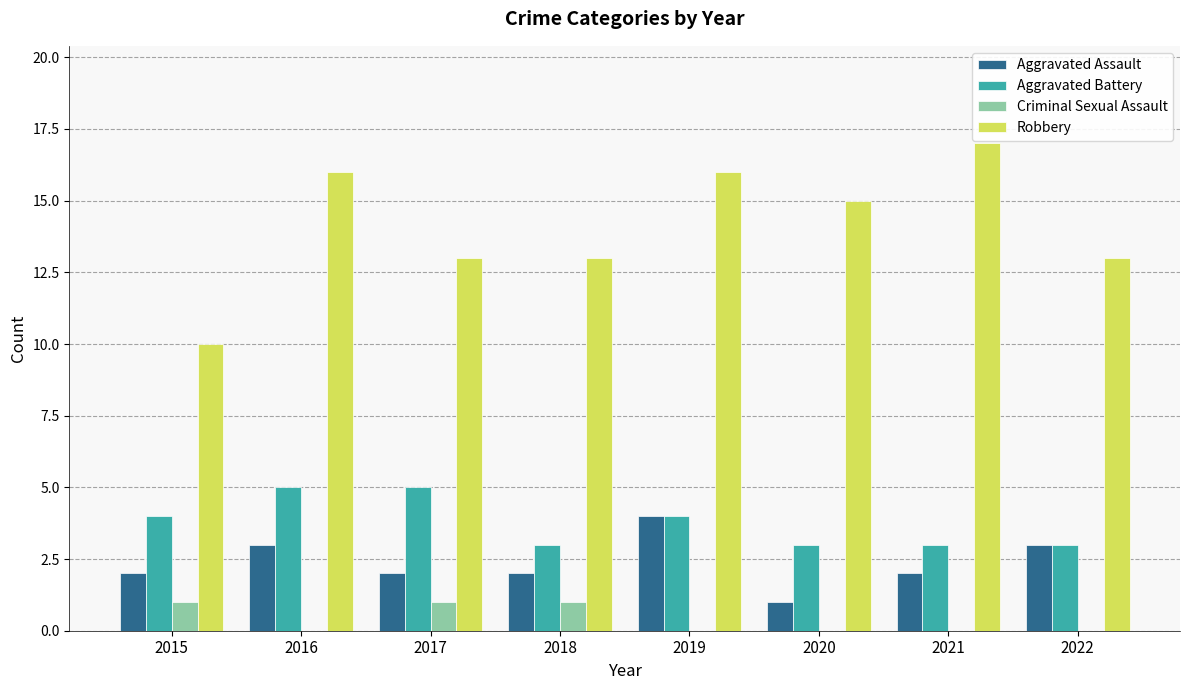

What is the highest value of the Aggravated Battery series?

5